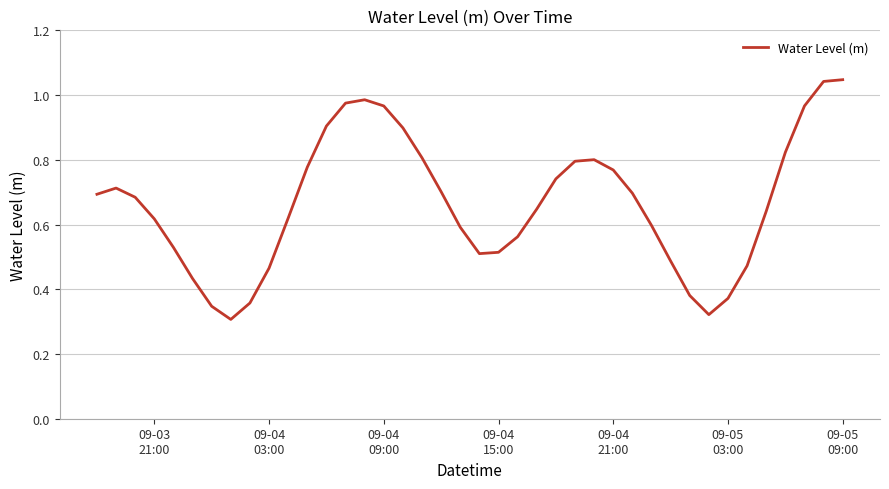

Does the chart have visible grid lines?

Yes